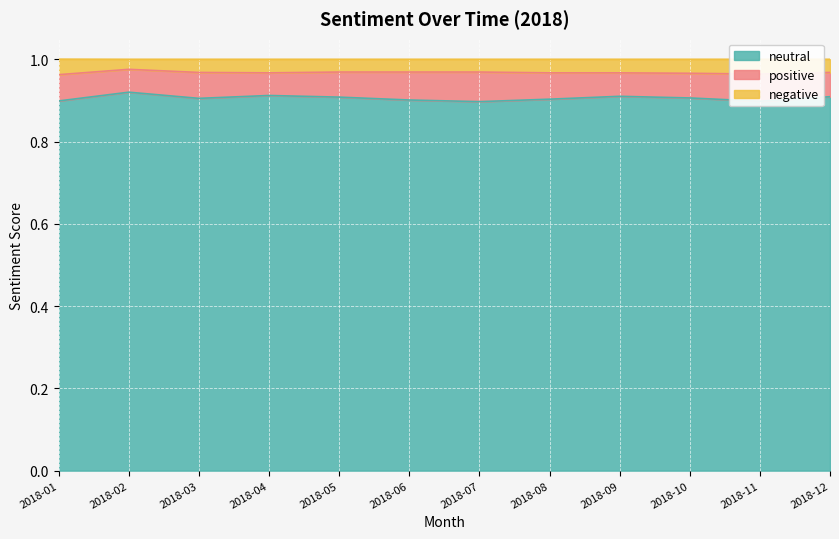

True or false: neutral has a value of 0.9 at 2018-05.

True